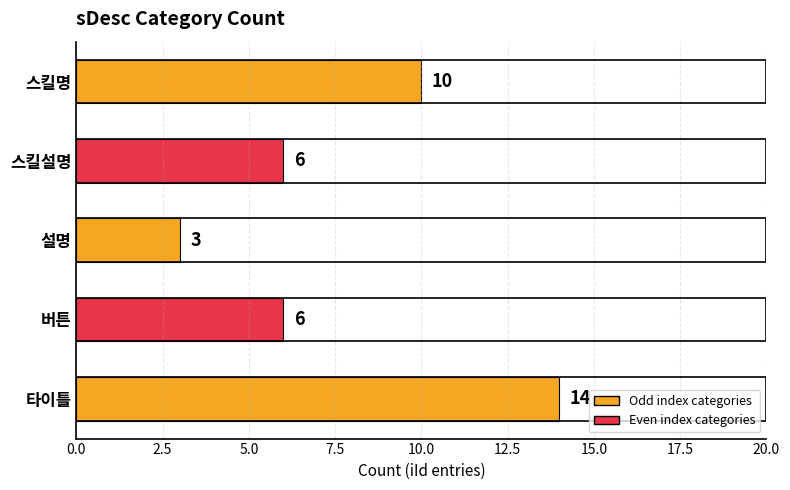

True or false: the data shows 3 at 설명.

True